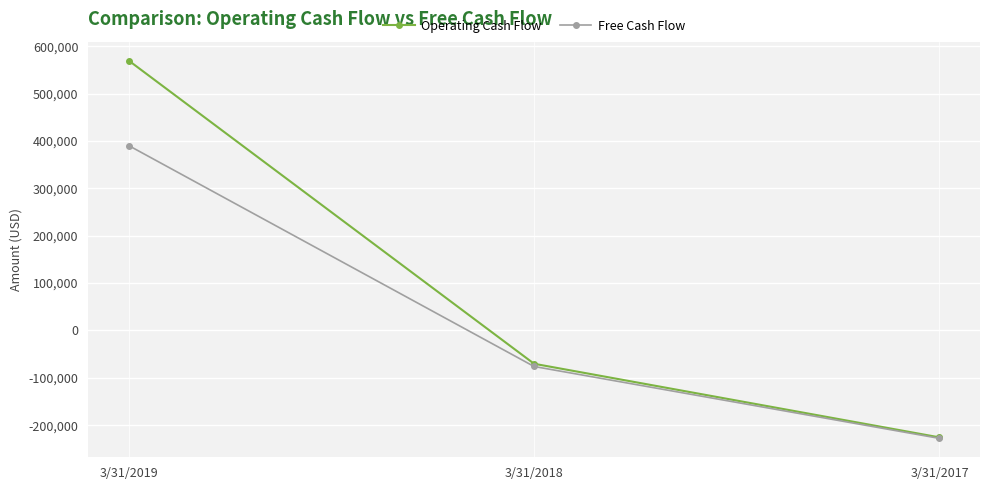

What is the difference between the maximum and second lowest values in the Free Cash Flow series?

466271